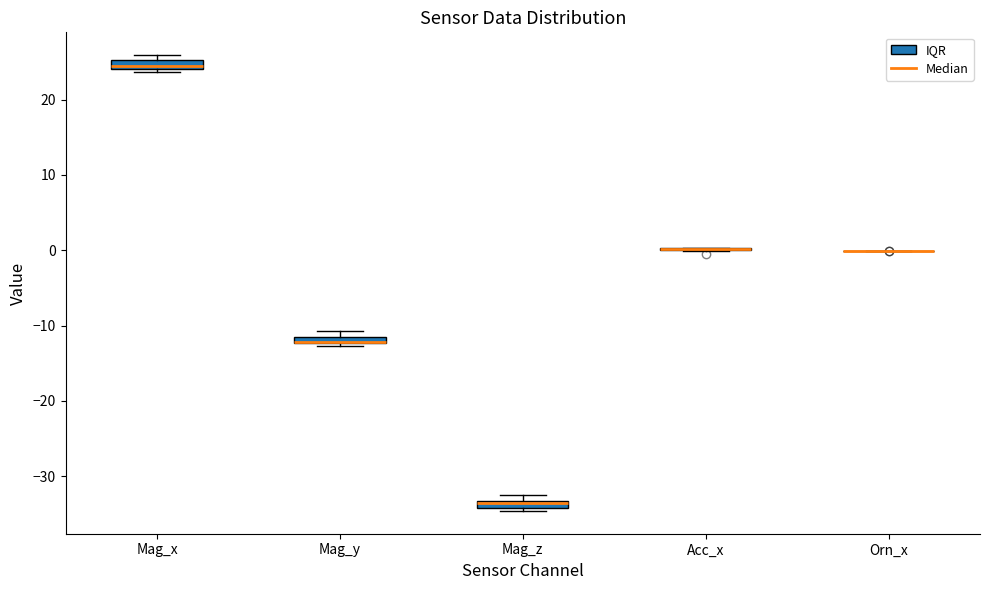

Where is the lower edge of the box for Mag_y on the y-axis? The values are not printed on the chart, so give them approximately, as read against the axis.

-12